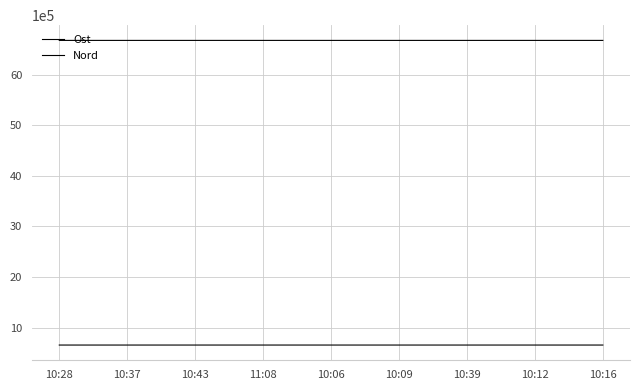

Reading left to right, what are all the values shown in this chart?

Ost: 655188.2	655168.3	655179.6	655234.1	655224.5	655213.7	655162.2	655220.6	655241.3
Nord: 6675131.0	6675142.1	6675133.1	6675165.8	6675109.6	6675118.6	6675143.9	6675131.4	6675124.8